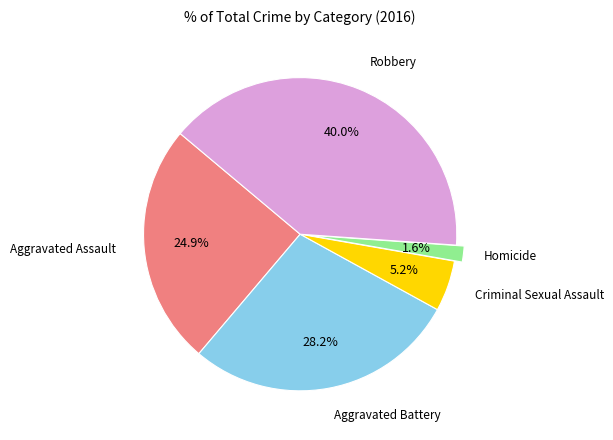

Is there any slice that represents more than half of the pie?

No